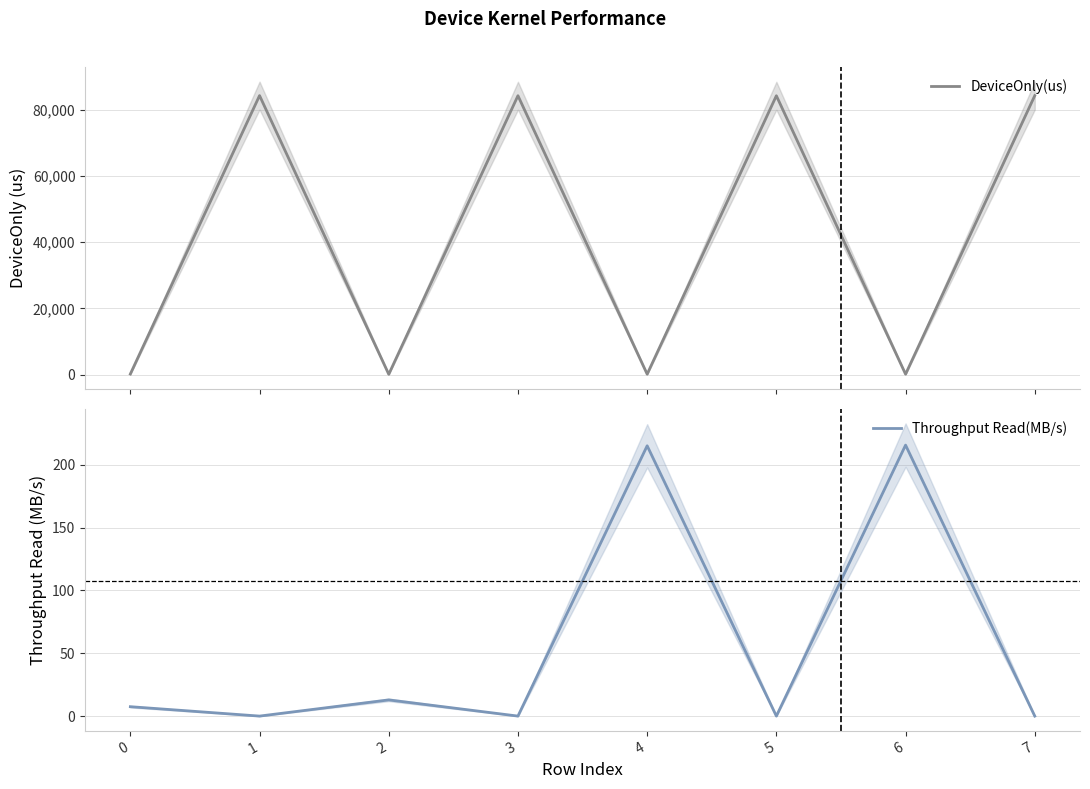

Reading left to right, transcribe all the data shown in this chart.

DeviceOnly(us): 196.1	84335.9	113.8	84300.4	145.3	84289.6	145.0	84321.6
Throughput Read(MB/s): 7.5	0.0	12.9	0.0	215.0	0.0	215.6	0.0